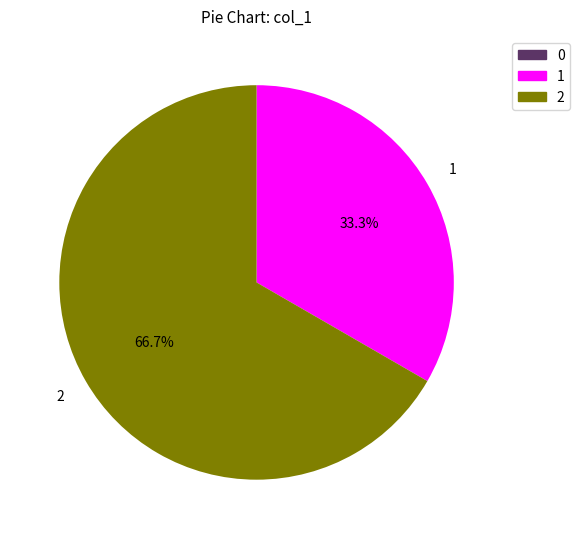

What portion of the pie excludes 2?

33.3%